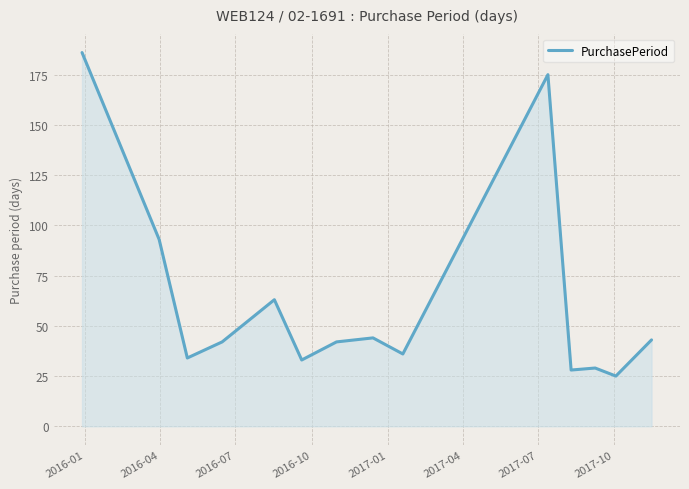

What is the minimum value shown in the chart?

25